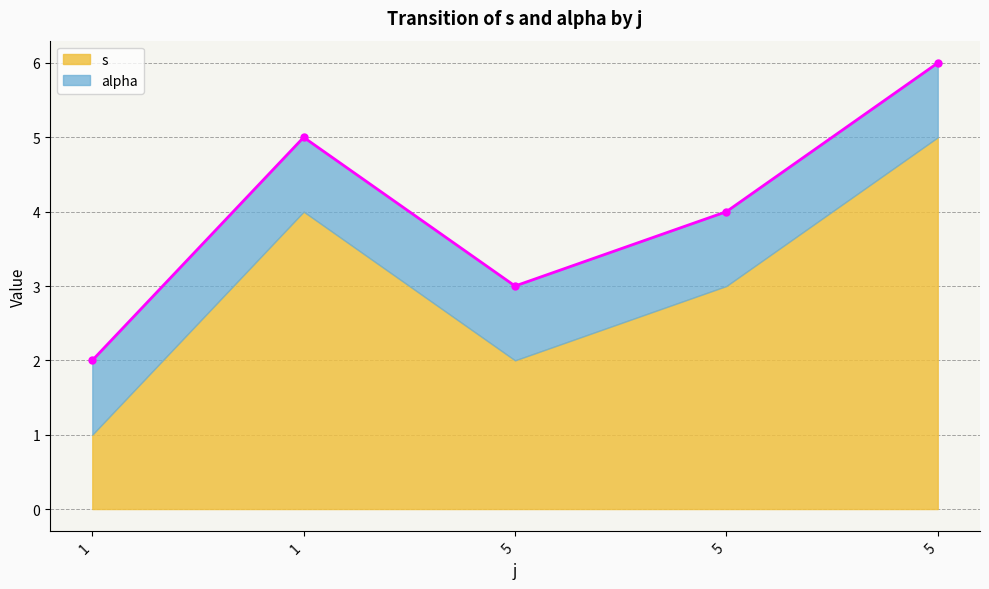

What is the sum of the values at 1 and 5?

8